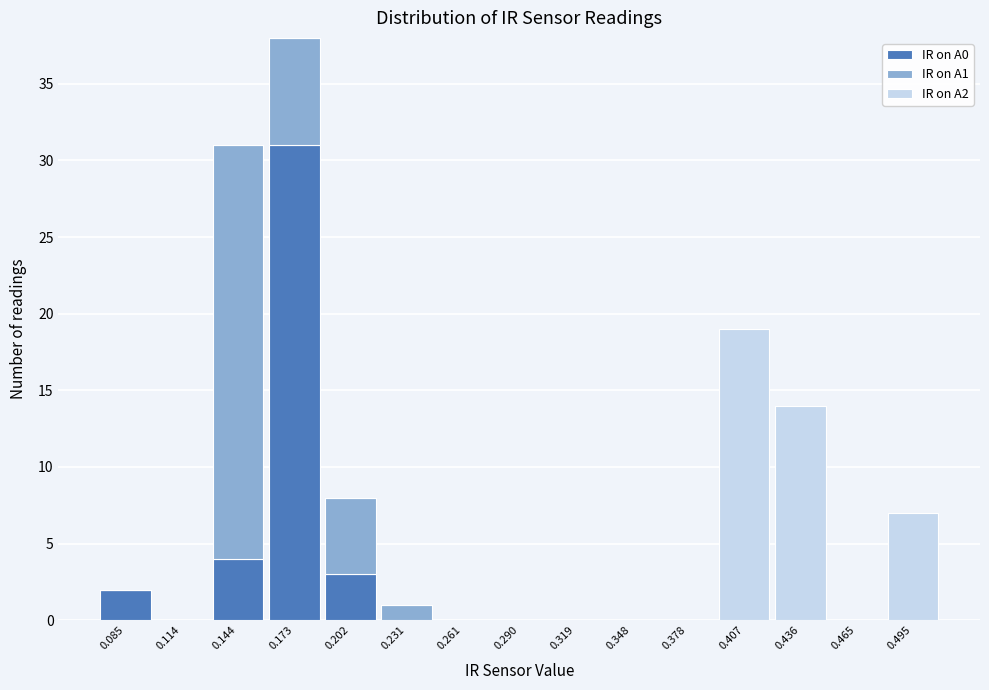

What is the total height of the stacked bar covering 0.070 to 0.100 on the x-axis? Neither the bar edges nor the heights are printed on the chart, so give them approximately, as read against the axes.

2